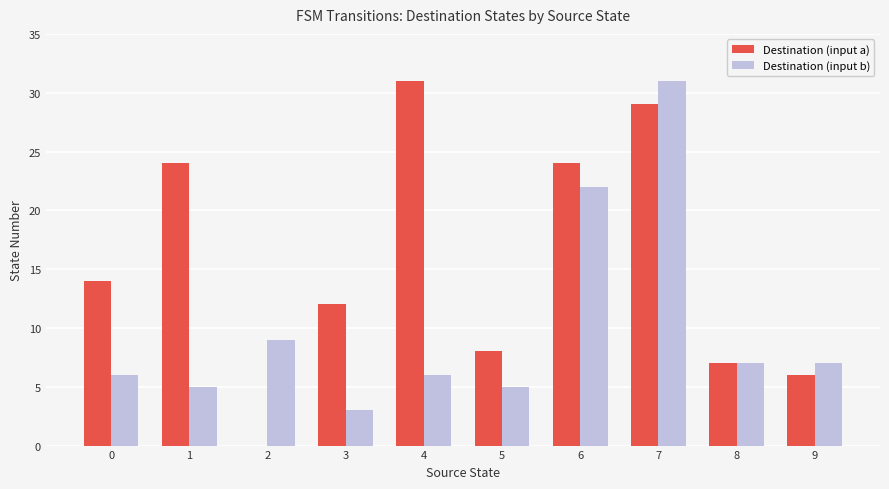

How many groups of bars are there?

10